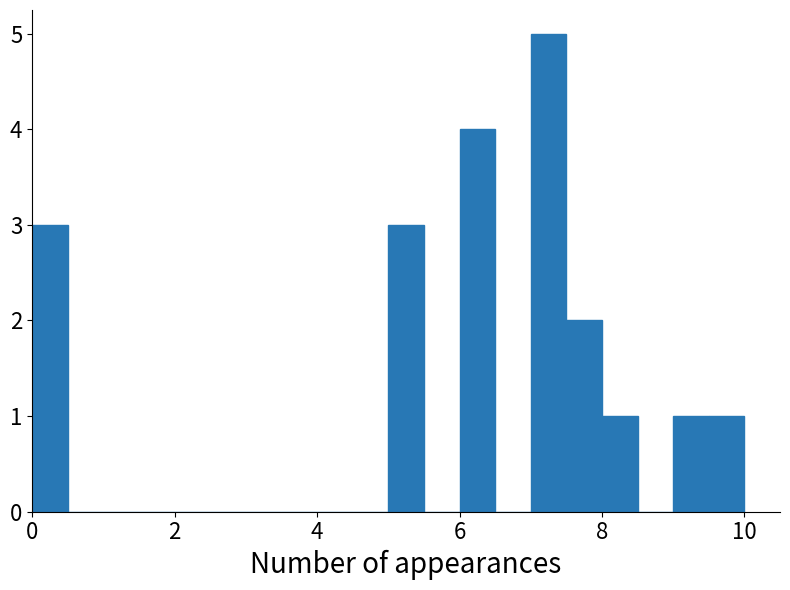

Around what value on the x-axis is the tallest bar? Give the approximate position of its centre, as read against the axis.

7.2